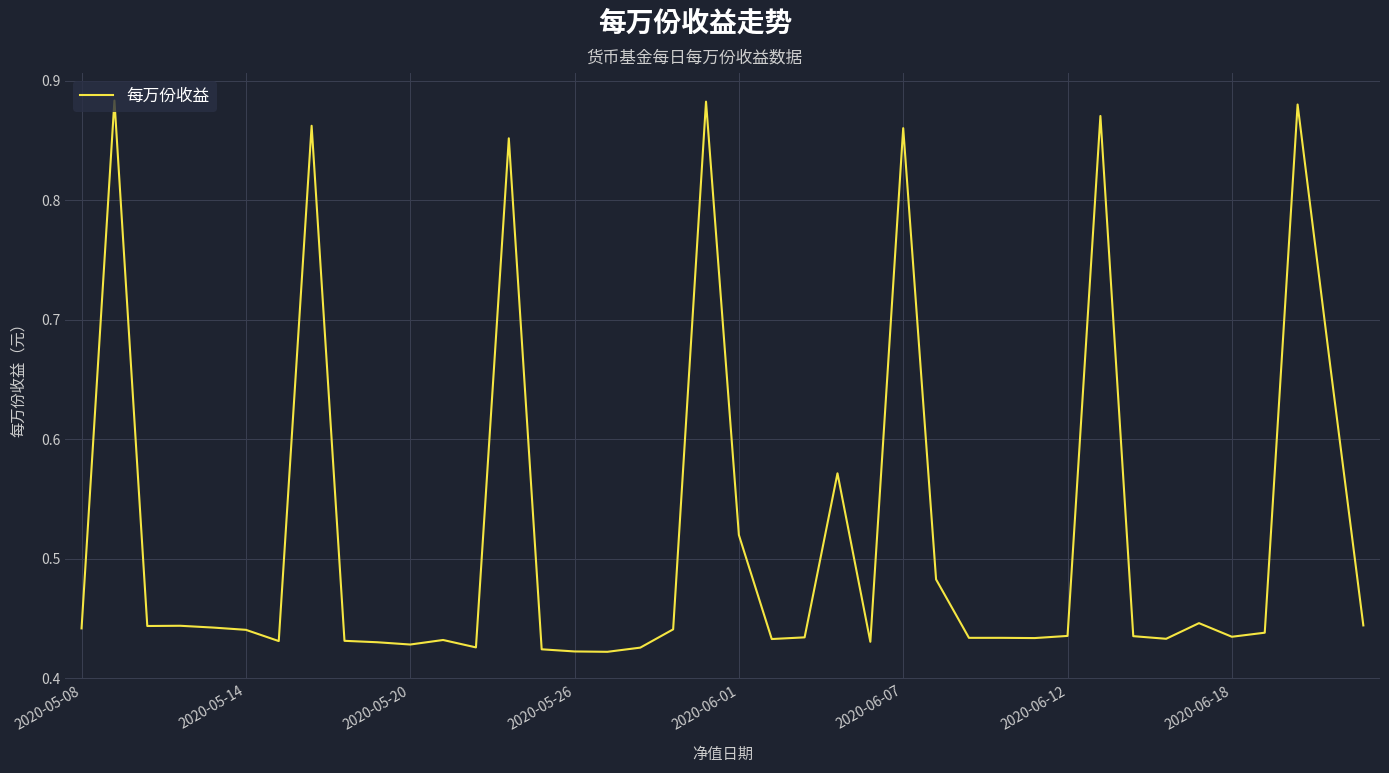

Does the chart display data point markers on the line(s)?

No